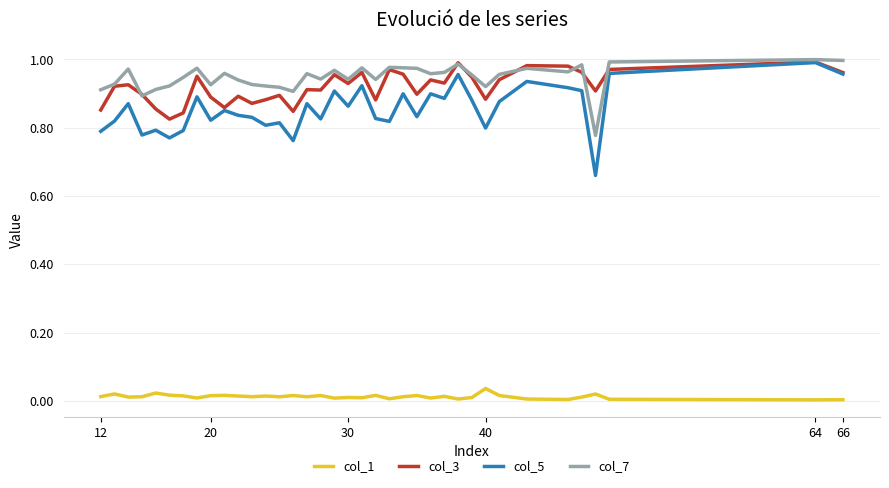

Which series has the largest range (max minus min)?

col_5